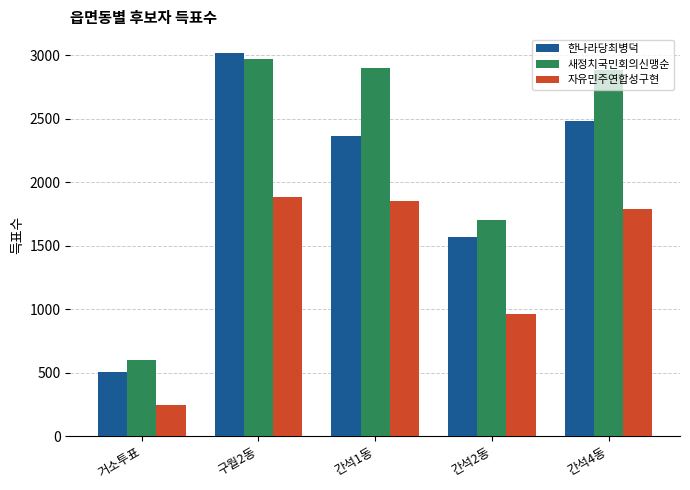

Rank the series at 거소투표 from lowest to highest value.

자유민주연합성구현, 한나라당최병덕, 새정치국민회의신맹순